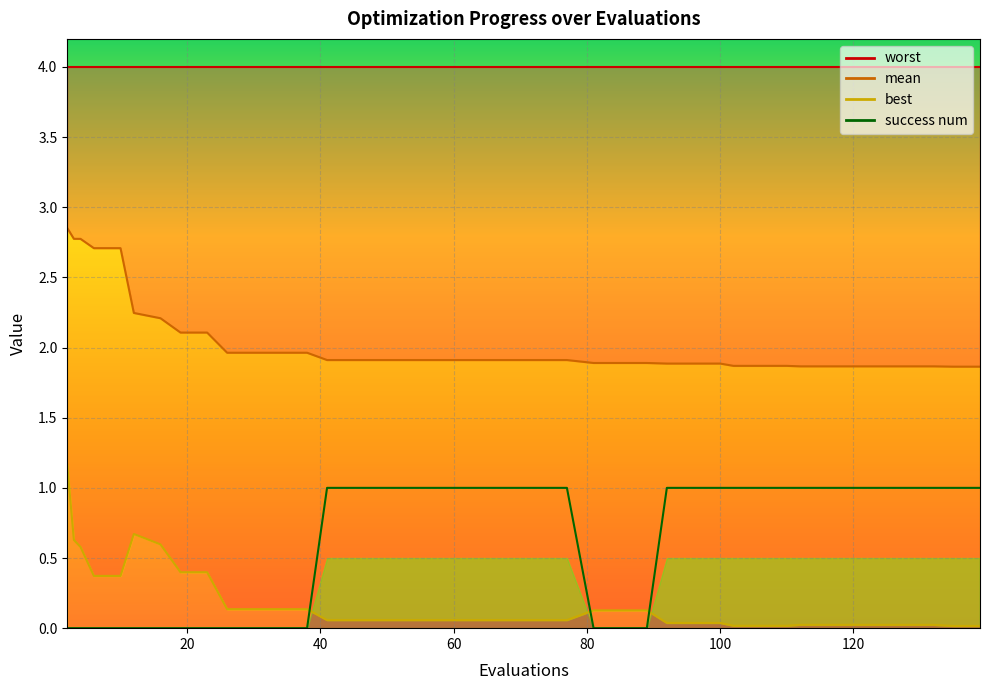

After their last crossing, which series has the higher values: best or success num?

success num